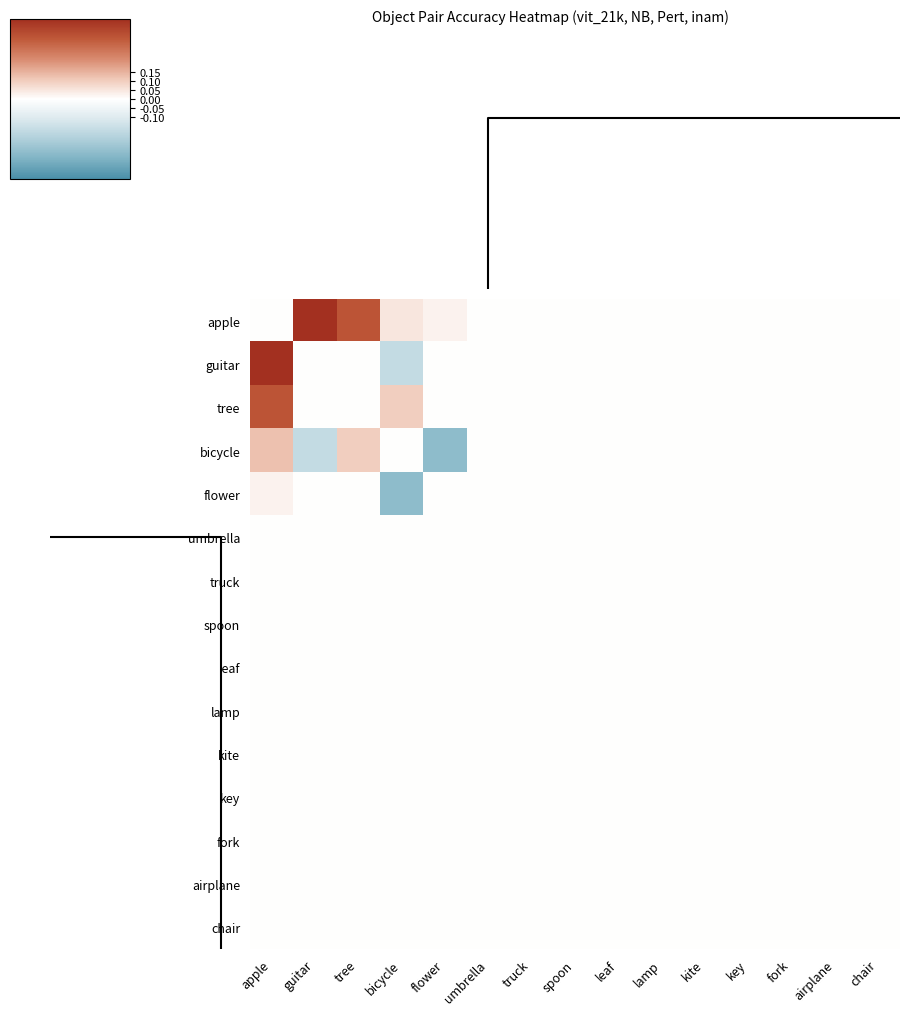

At how many categories does at least one series exceed 0?

5